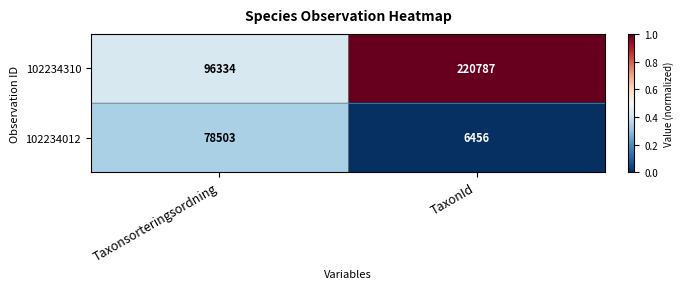

At which category does the chart reach its peak across all series?

TaxonId